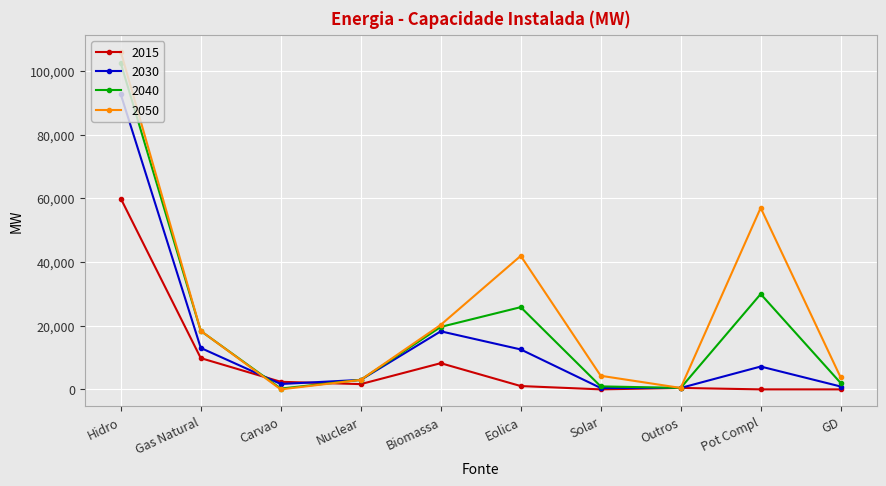

Which label corresponds to the largest value in the chart?

Hidro